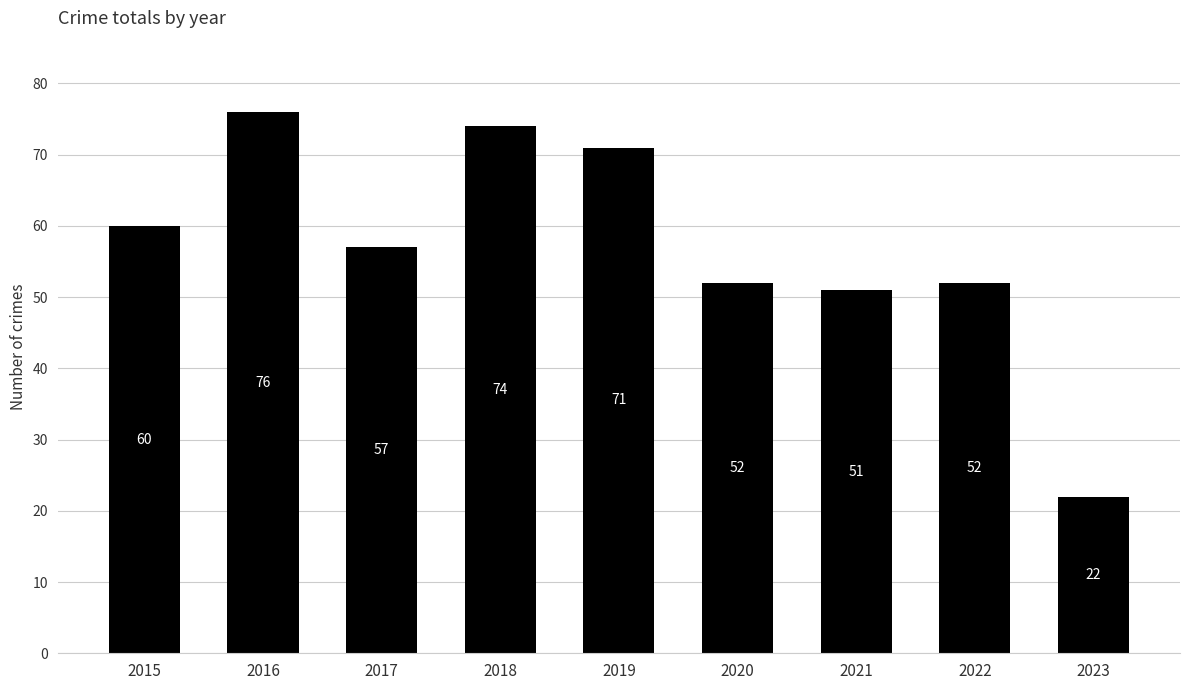

What is the change in value from 2018 to 2023?

-52